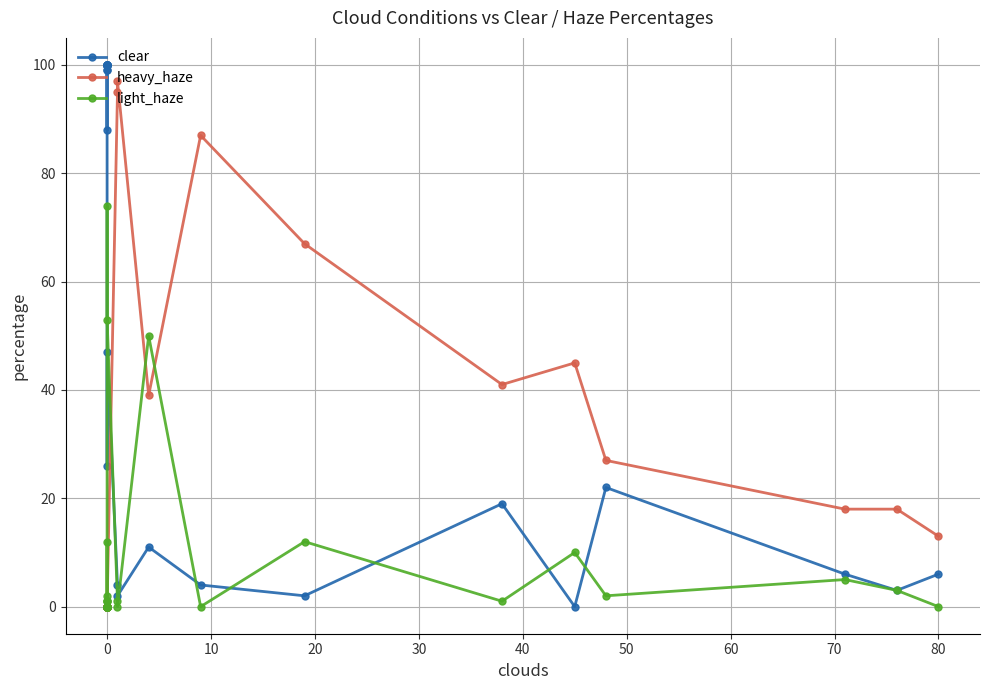

What is the value of the heavy_haze point at the 26th from the left?

13